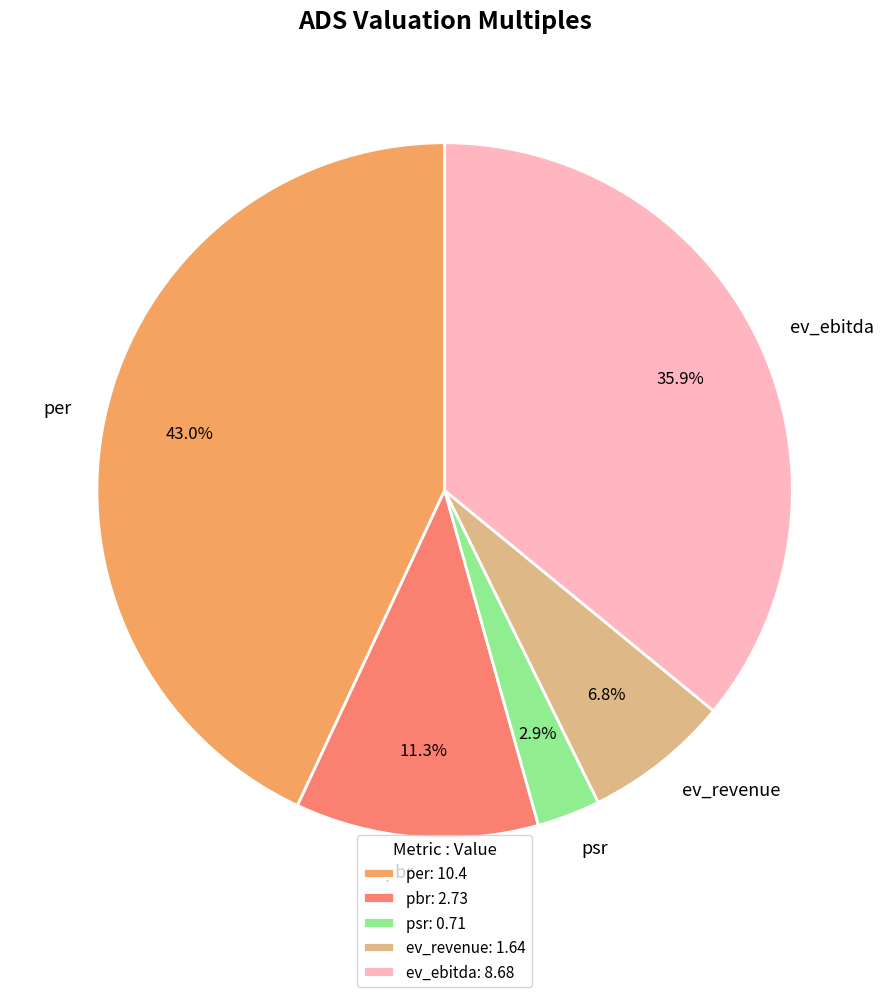

Does per represent more than half of the total?

No